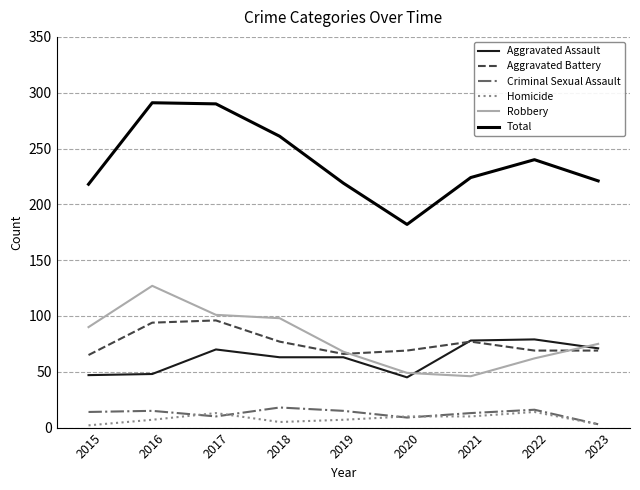

What is the sum of the Homicide values at 2021 and 2016?

17